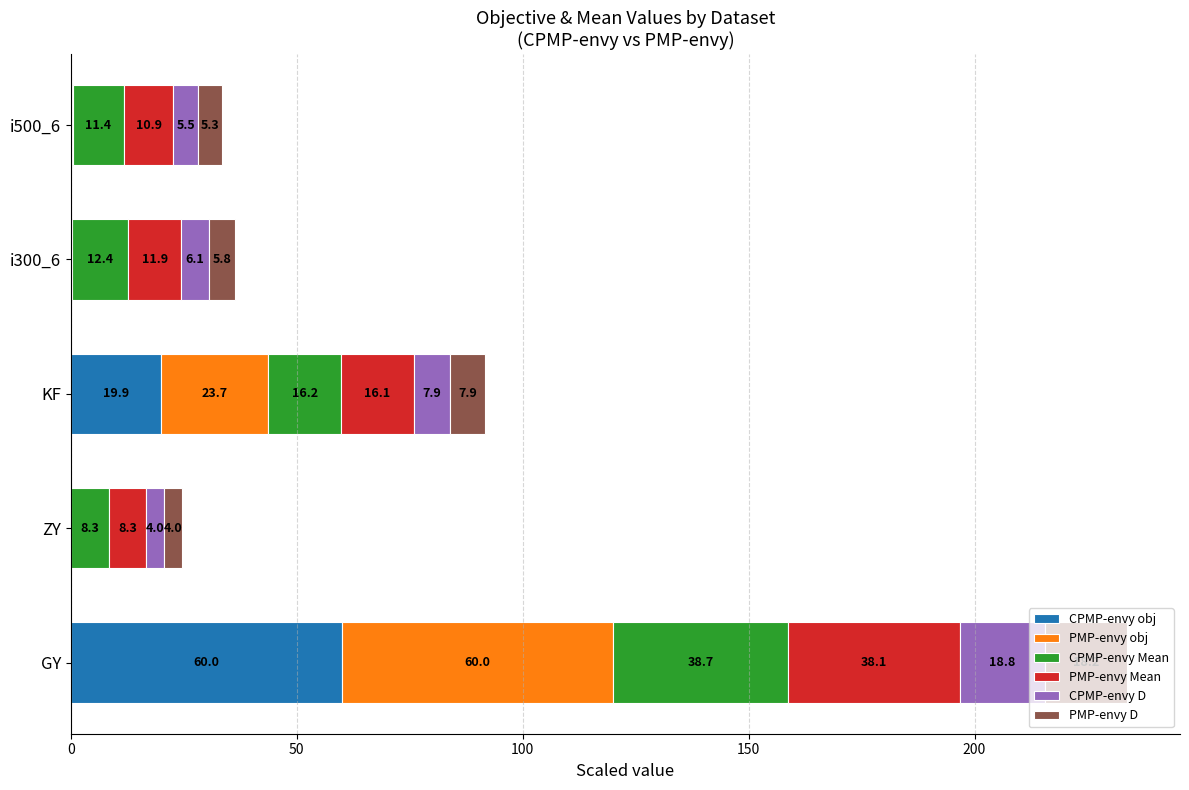

What is the total value across all series at i500_6?

33.5